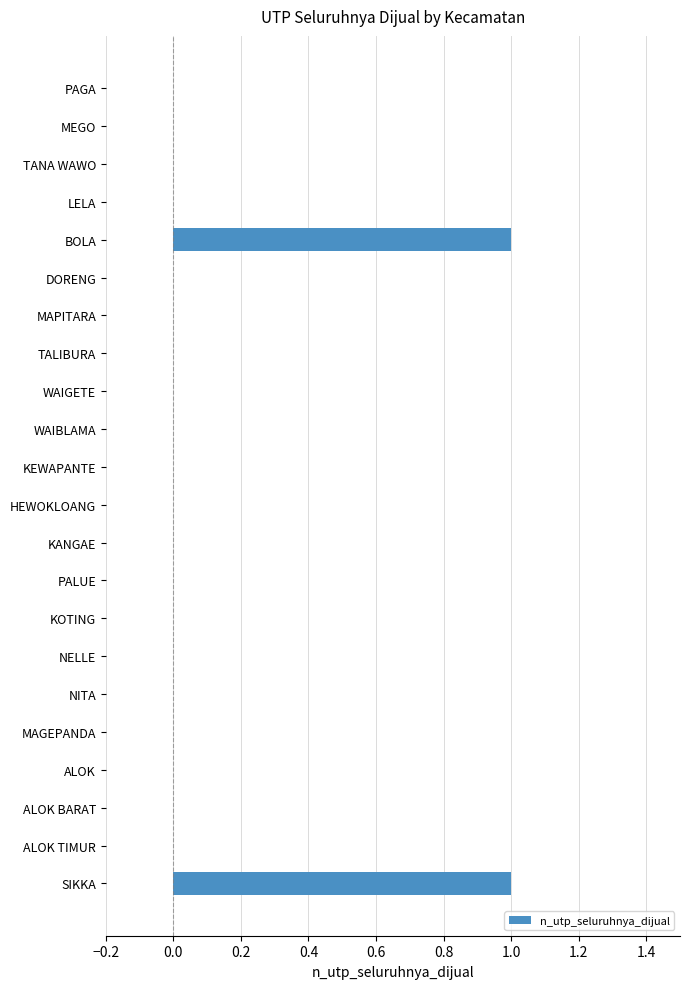

The chart shows a value of 1 at KANGAE. True or false?

False